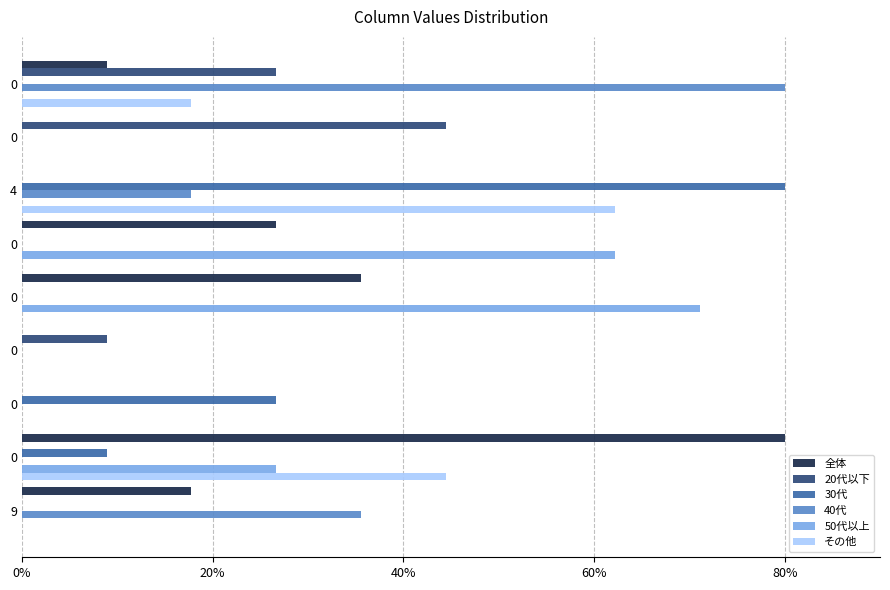

Count the number of data series in this chart.

6